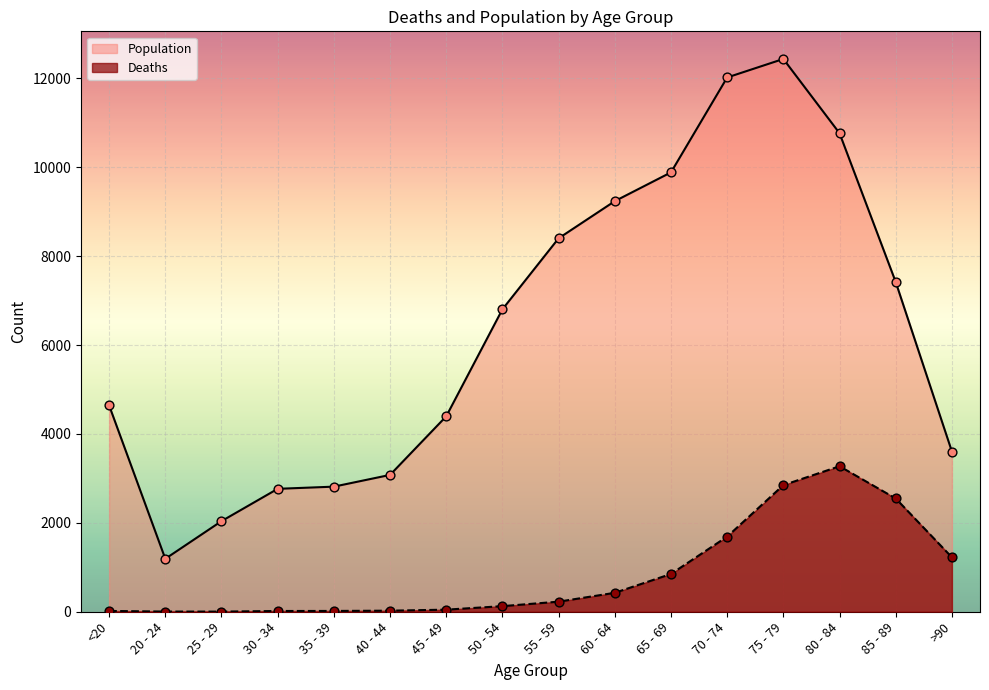

What are all the series names shown in the legend?

Population, Deaths